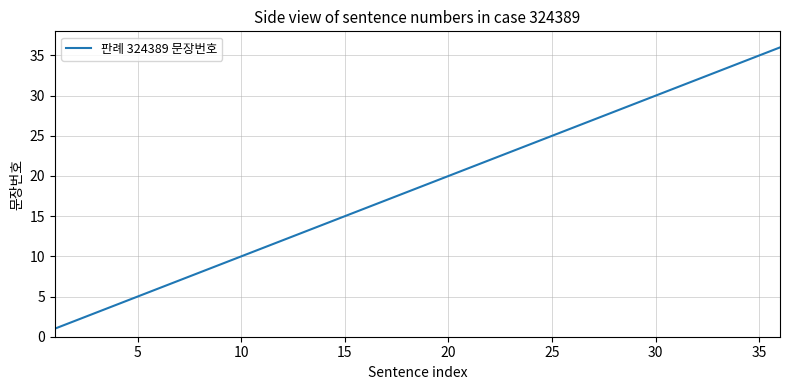

What is the greatest value displayed?

36